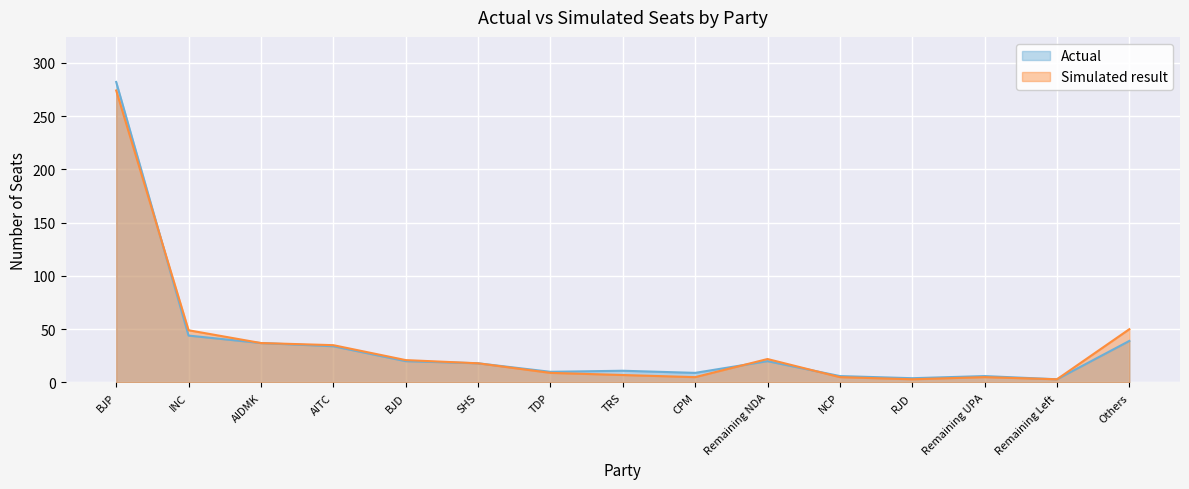

Which series has the largest range (max minus min)?

Actual